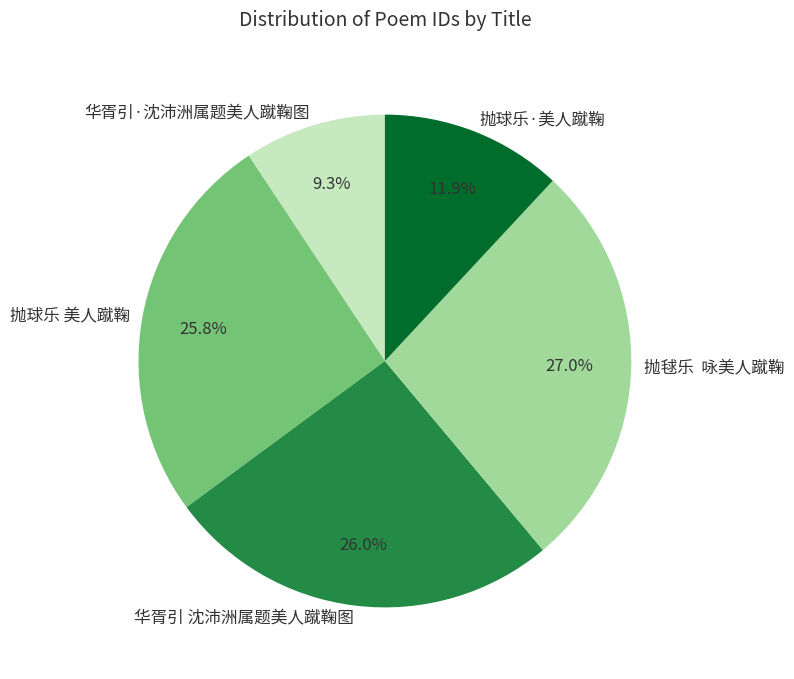

What percentage do 华胥引·沈沛洲属题美人蹴鞠图 and 抛球乐 美人蹴鞠 together represent?

35.1%